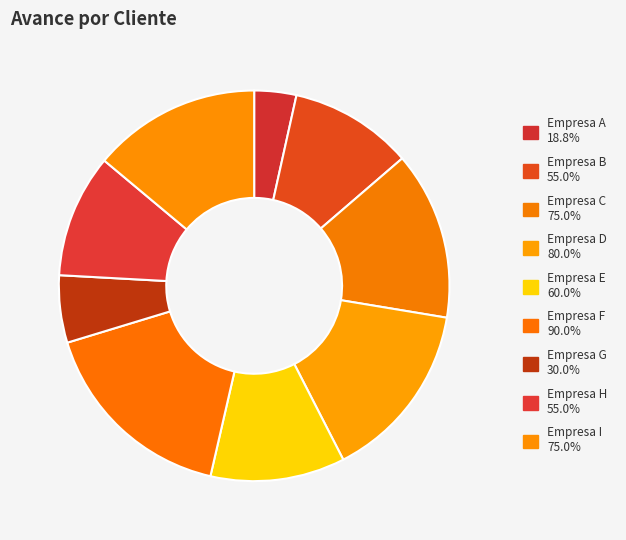

Count the number of slices in the pie.

9